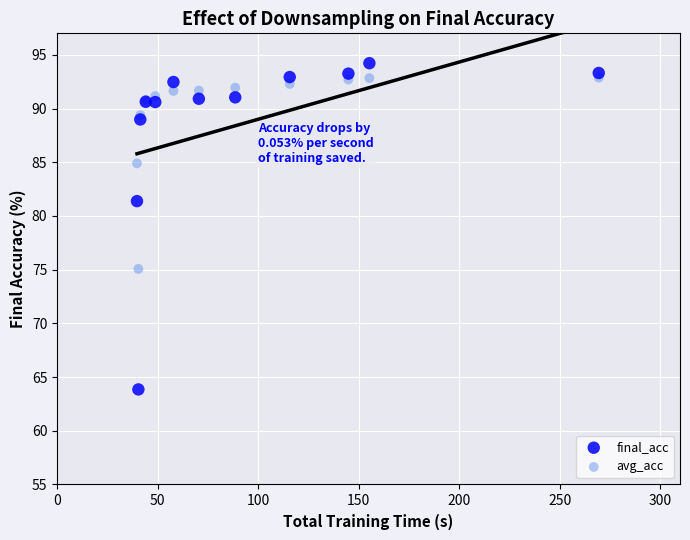

What is the X range (max minus min) for the scatter plot?

229.6